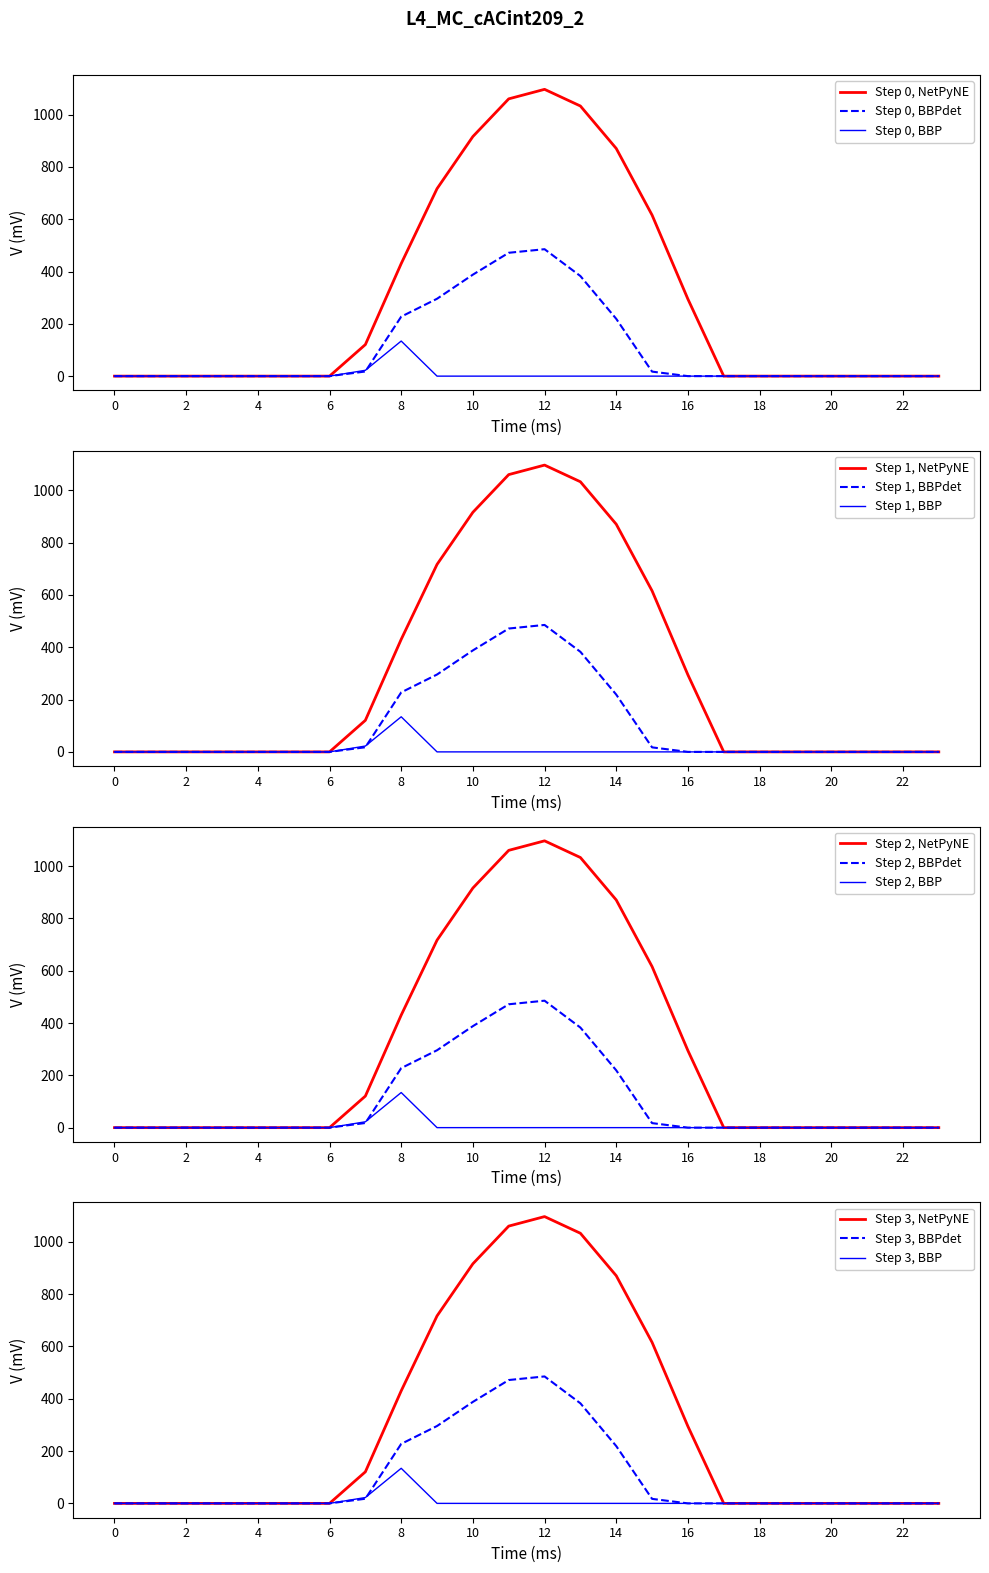

The value of Step 0, BBP at 4 is -57.8. True or false?

False